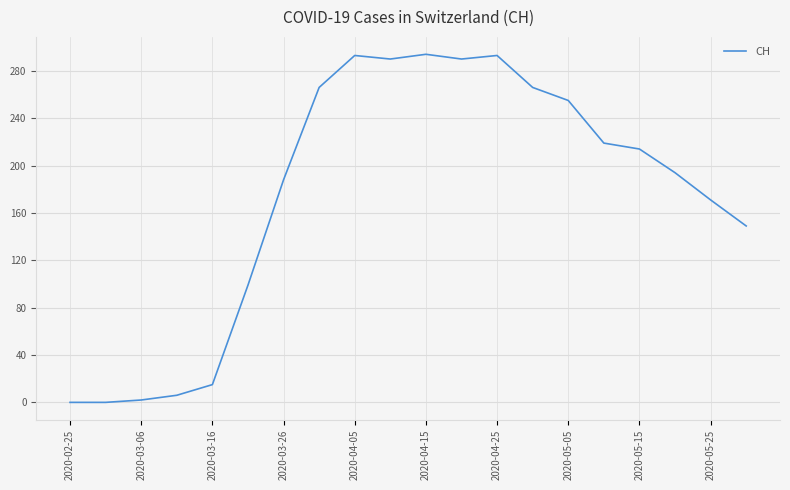

What is the difference between the maximum and minimum values?

294